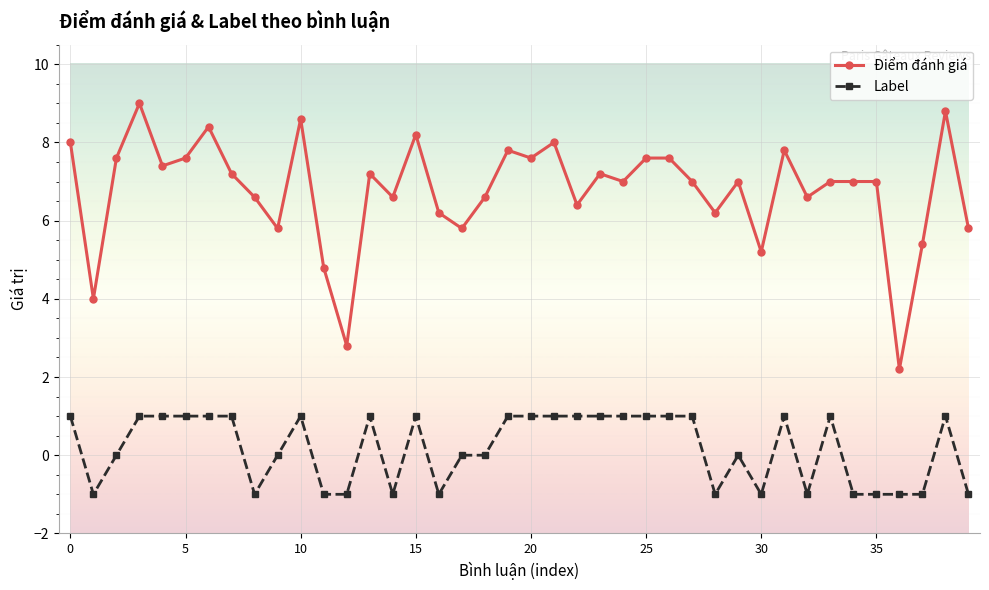

List the series in order of their peak value, highest first.

Điểm đánh giá, Label